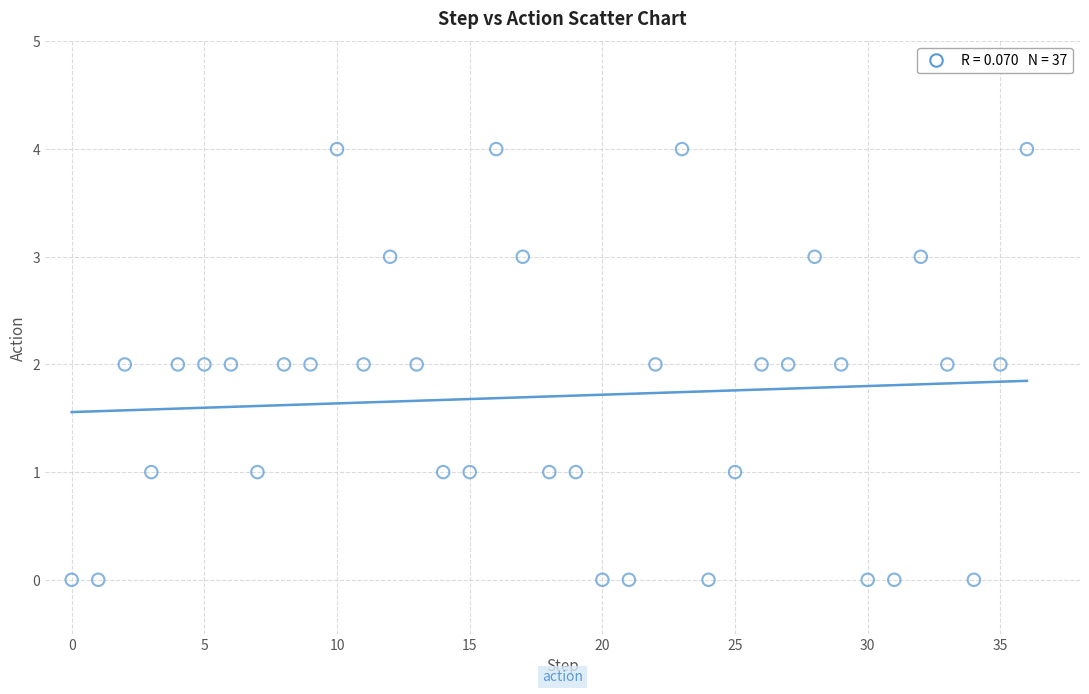

How many data points are displayed?

37